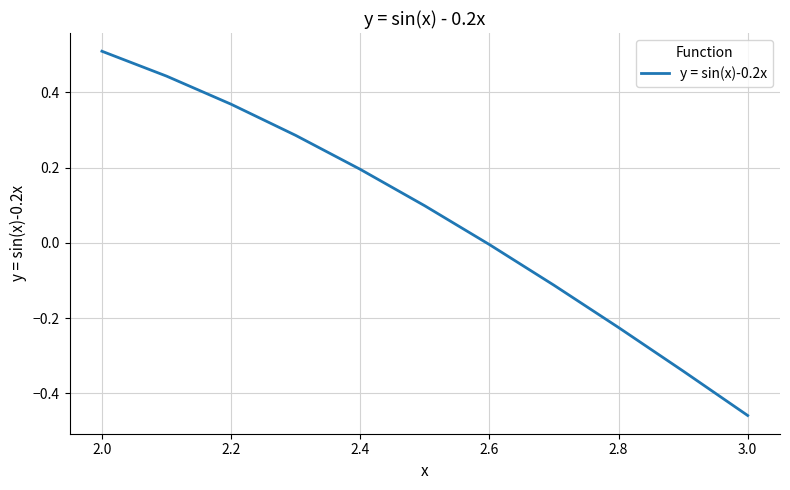

What is the average value?

0.1